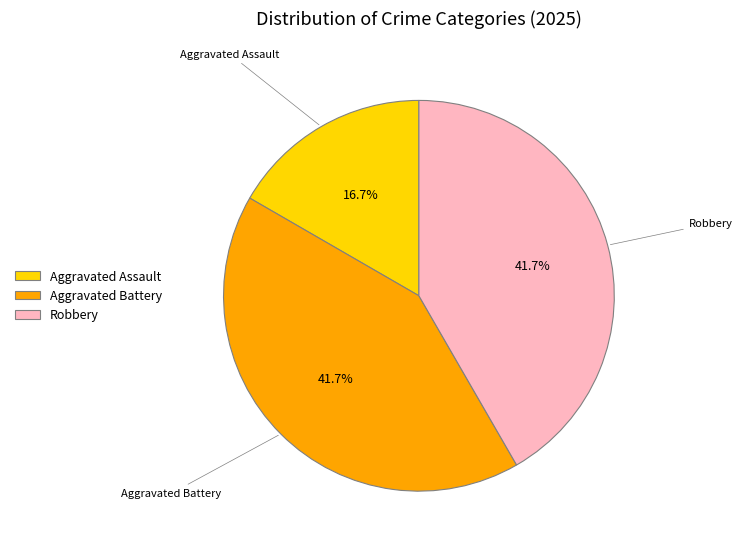

To the nearest percent, what is the average slice percentage?

33%